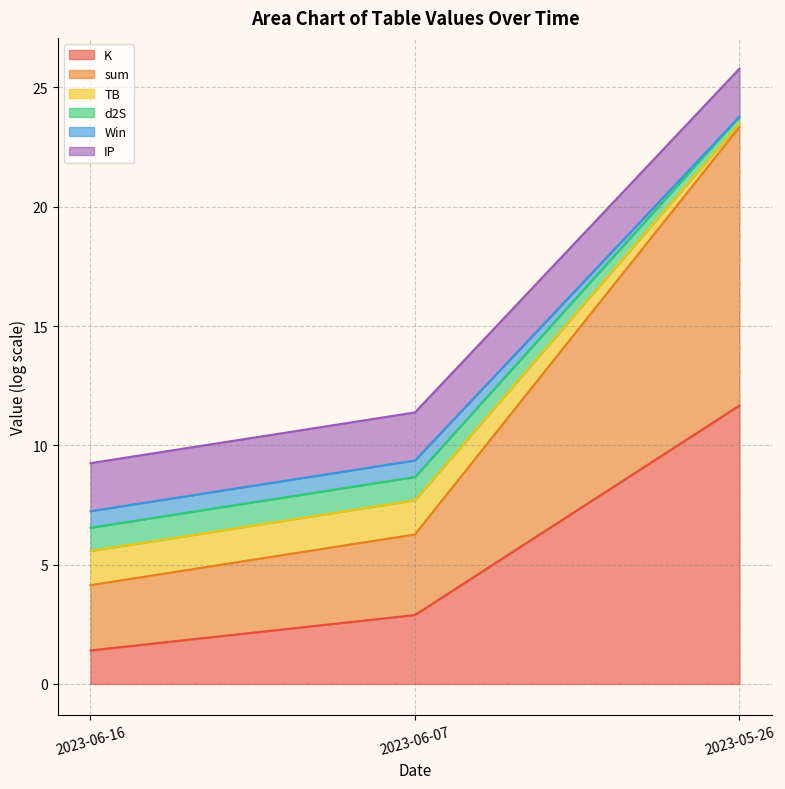

Which category has the highest value in the sum series?

2023-05-26